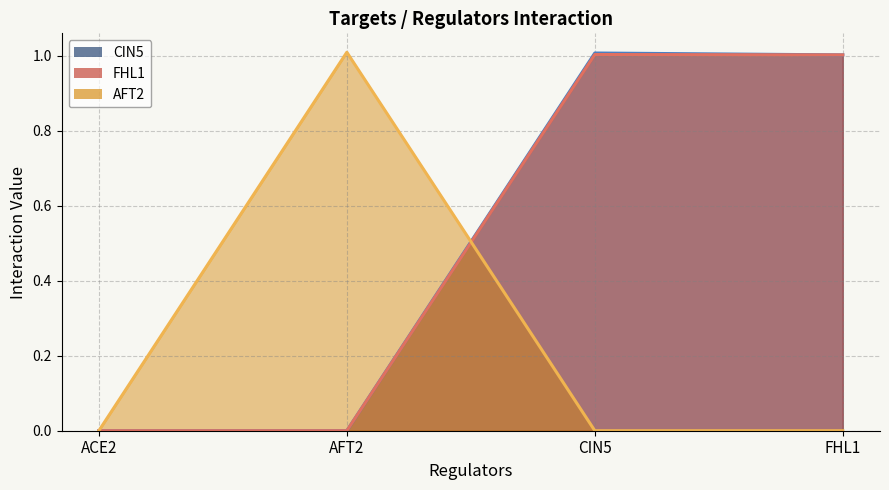

At which label is AFT2 (line) closest to 0?

ACE2